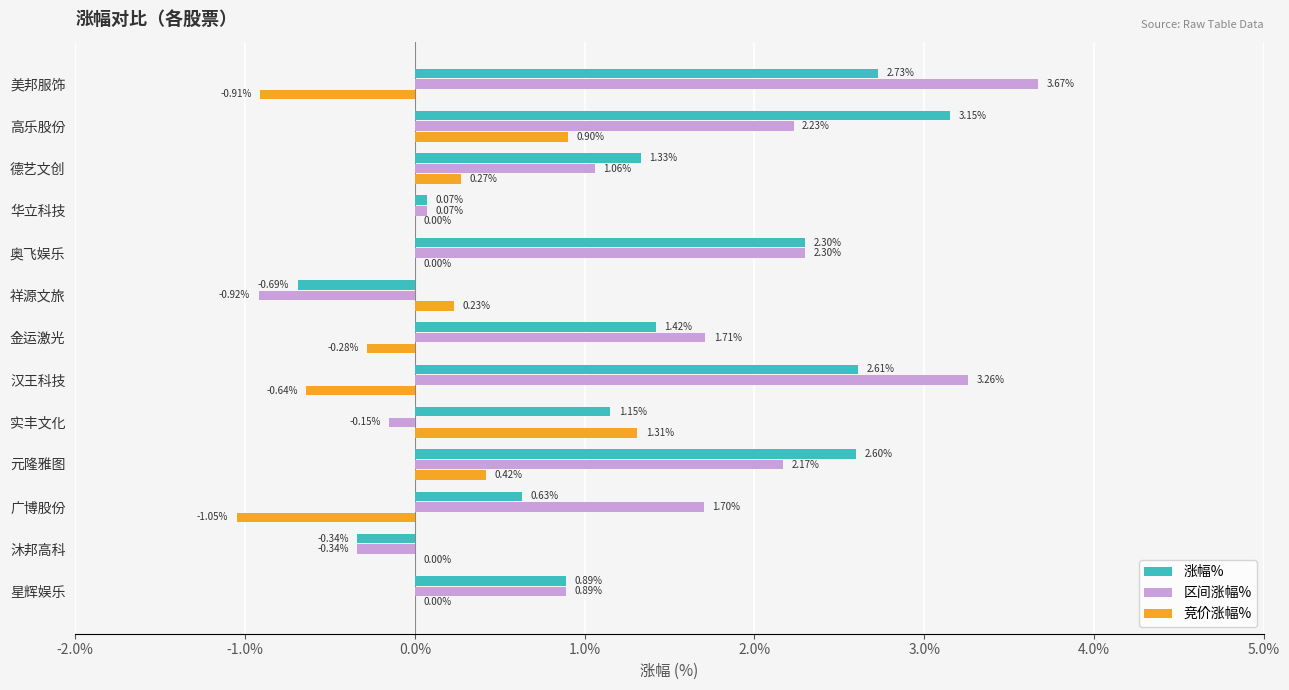

Which series has the largest total across all categories?

涨幅%